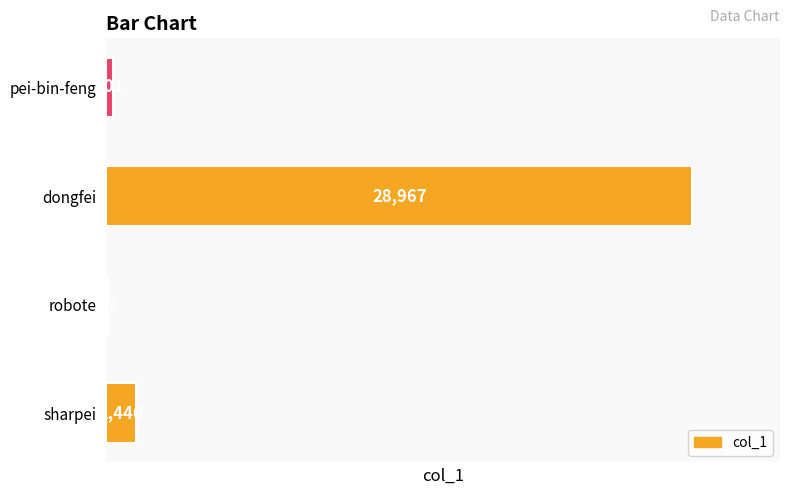

Which category has the highest value across all series?

dongfei